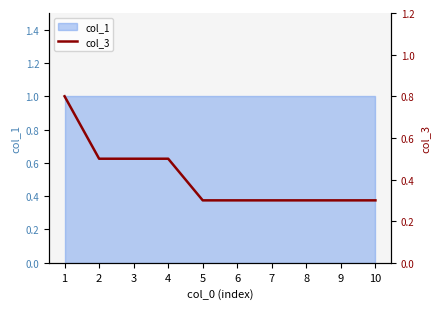

What is the difference between the maximum and second lowest values?

0.5